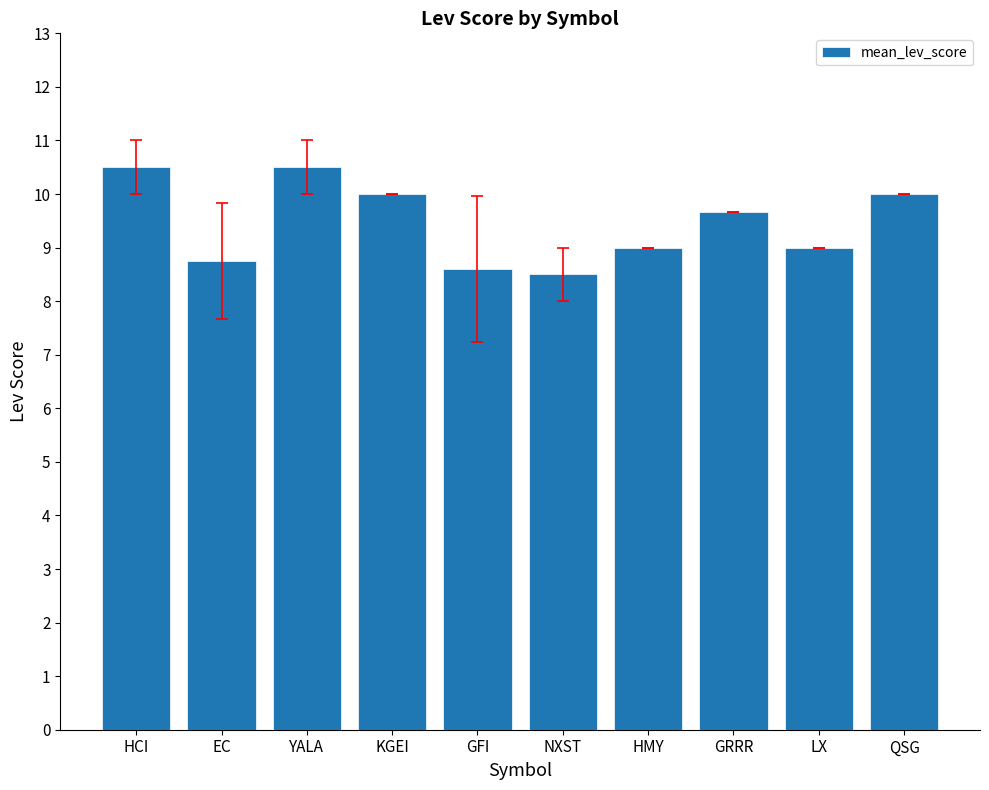

Which has a higher value, KGEI or EC?

KGEI